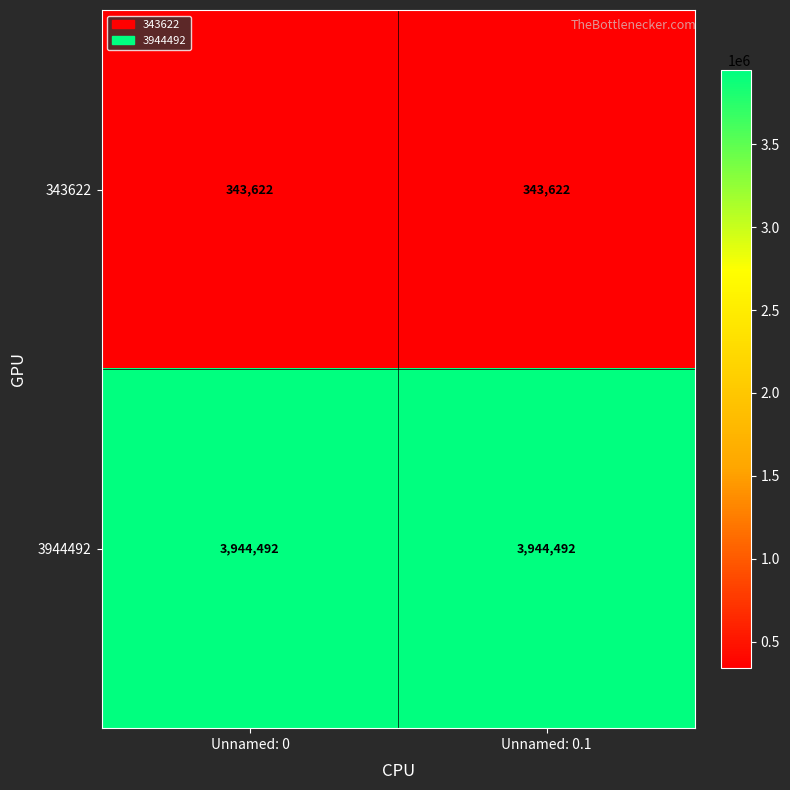

Is it true that 343622 equals 187059 at Unnamed: 0?

False